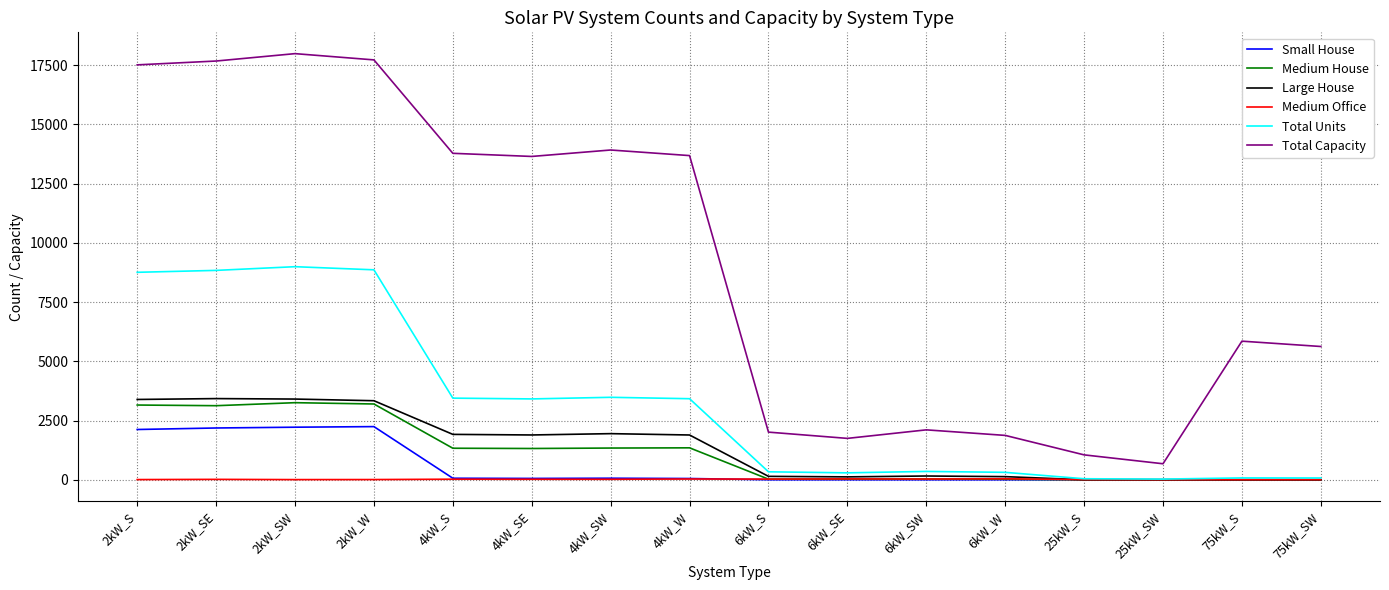

Which series changed the most between 6kW_W and 75kW_S?

Total Capacity